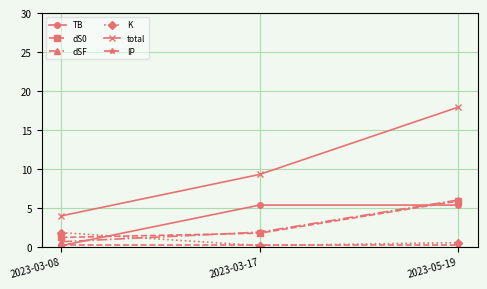

What position from the left is 2023-05-19?

3